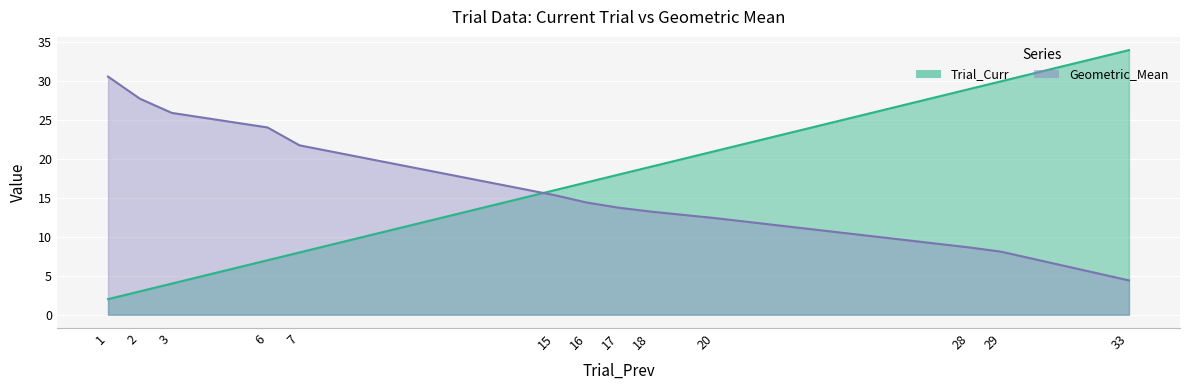

List the series in order of their overall mean, lowest first.

Trial_Curr, Geometric_Mean